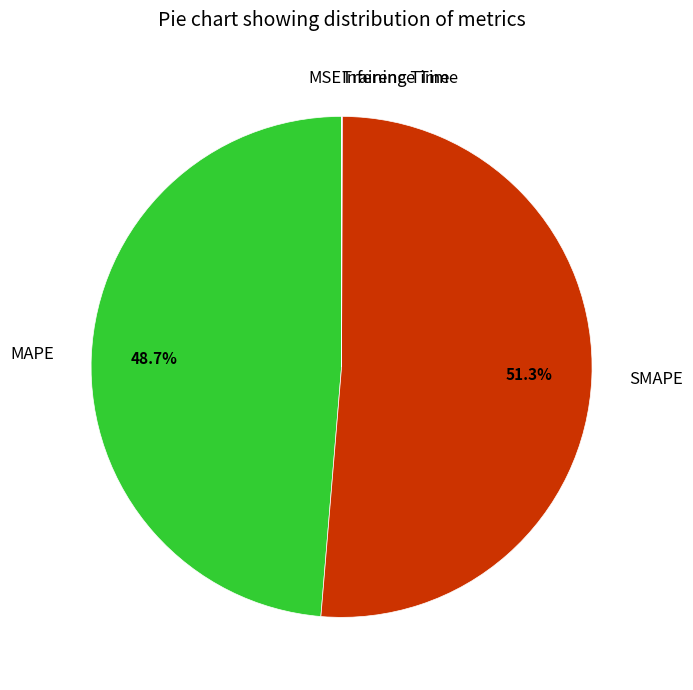

To the nearest percent, what is the average slice percentage?

20%